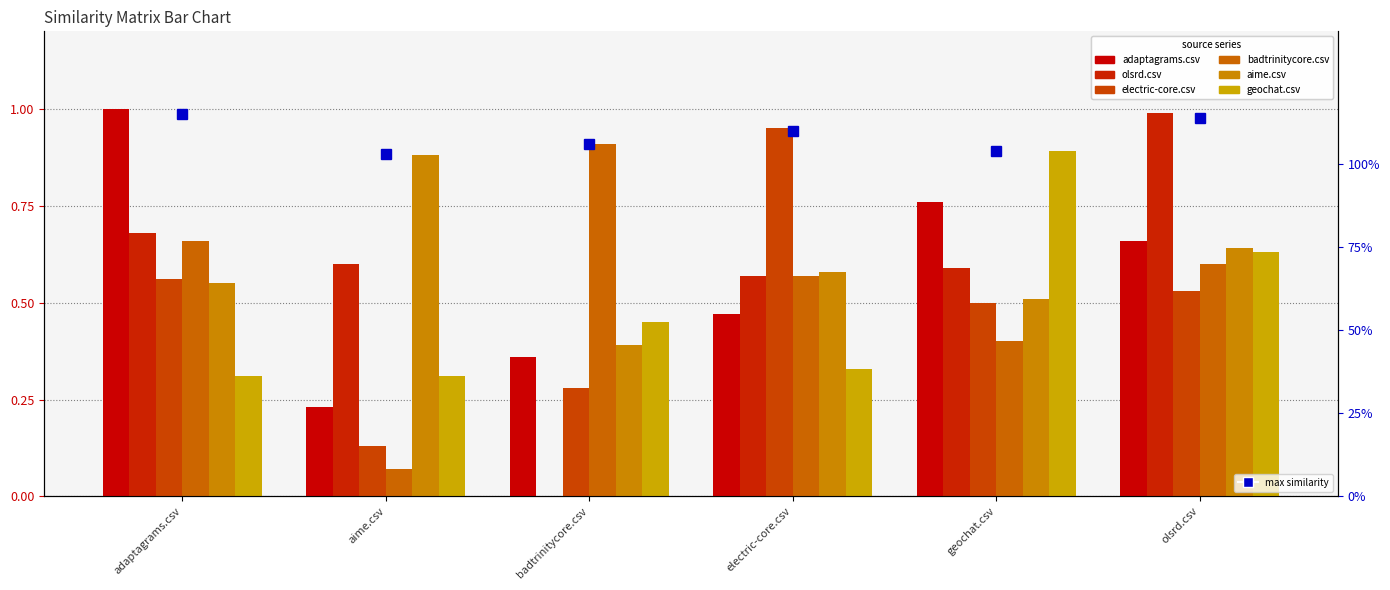

Rank the categories by adaptagrams.csv value from lowest to highest.

aime.csv, badtrinitycore.csv, electric-core.csv, olsrd.csv, geochat.csv, adaptagrams.csv